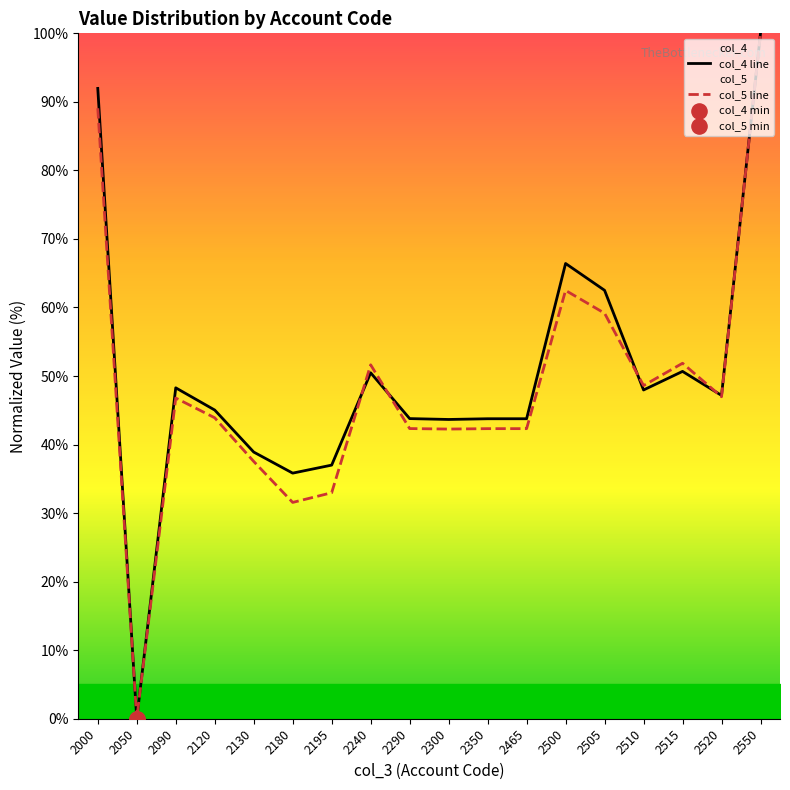

Is the value of col_4 line at 2195 greater than the value of col_5 line at 2515?

No